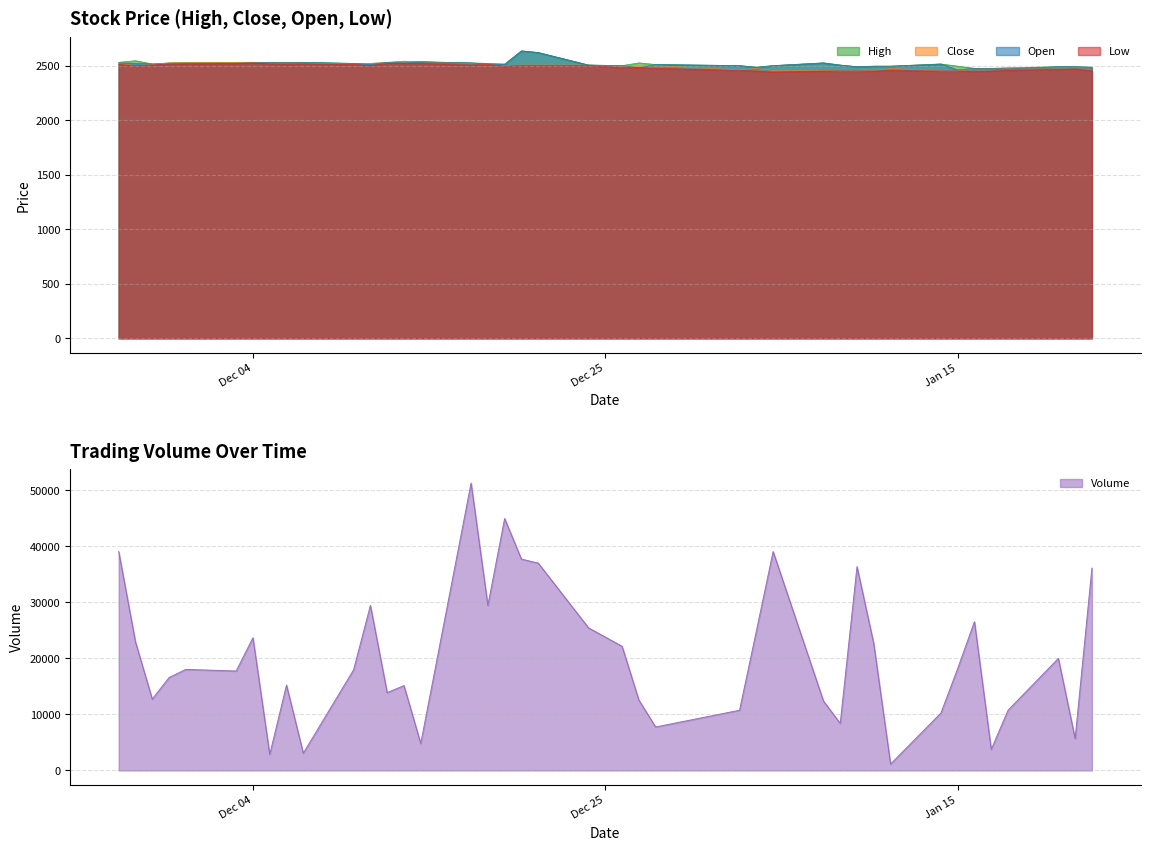

What is the lowest value of the Low series?

2440